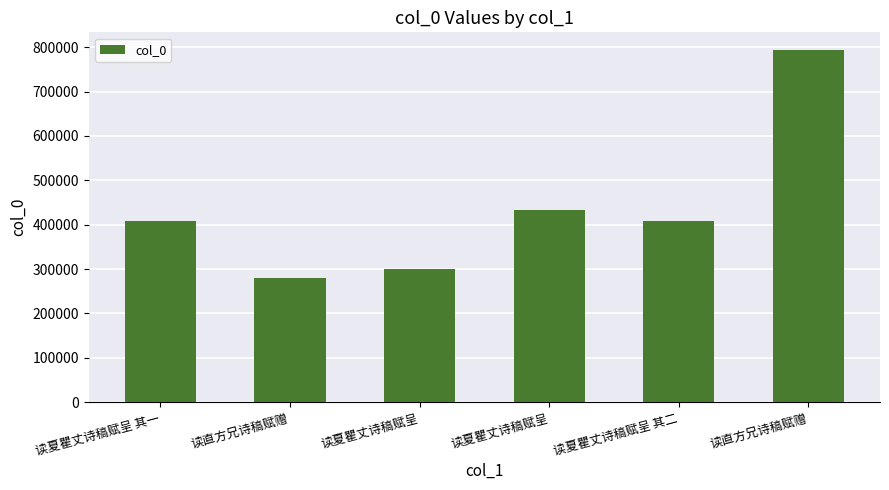

Read the value at 读直方兄诗稿赋赠, to the nearest 50.

279900